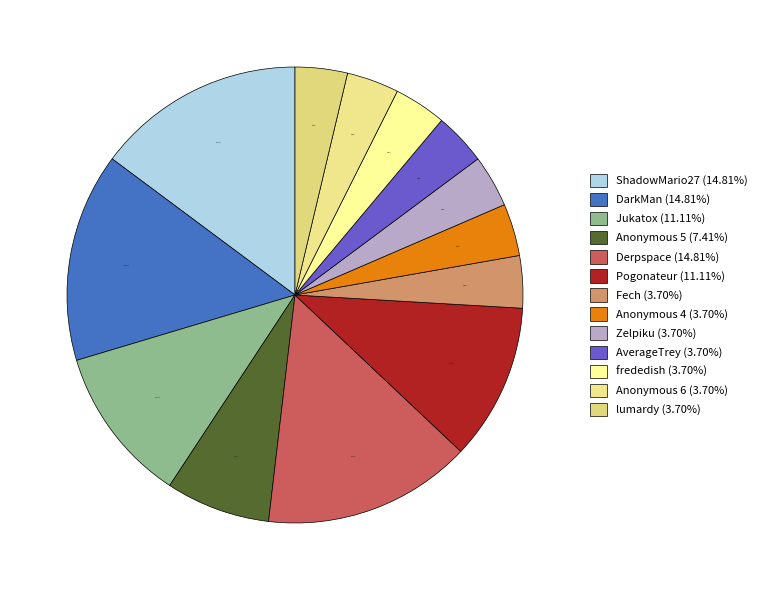

Is it true that Anonymous 6 is 10% of the pie?

False